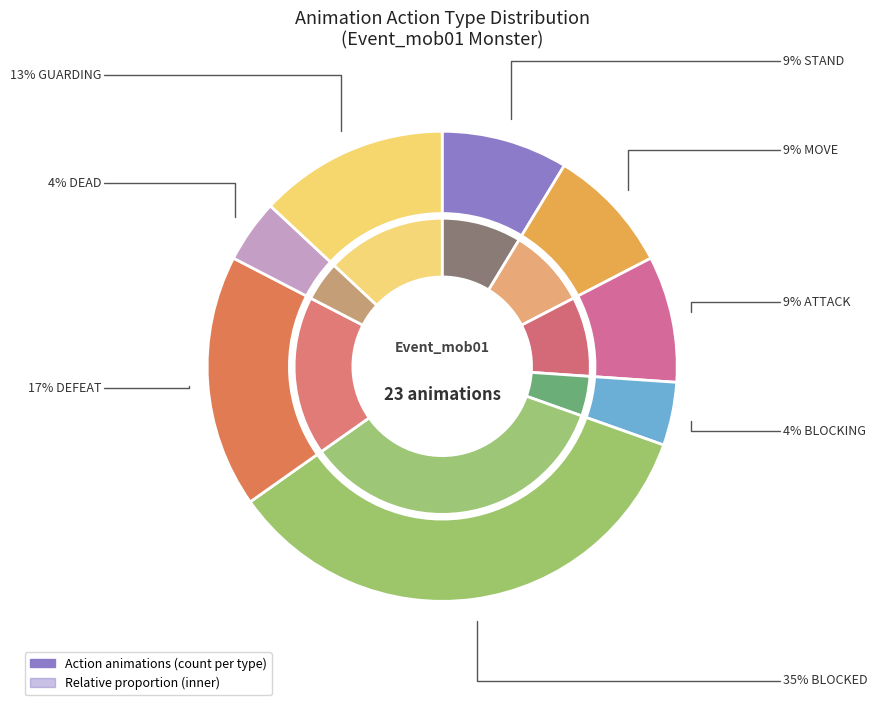

Combined, do MOVE and ATTACK account for over 50%?

No